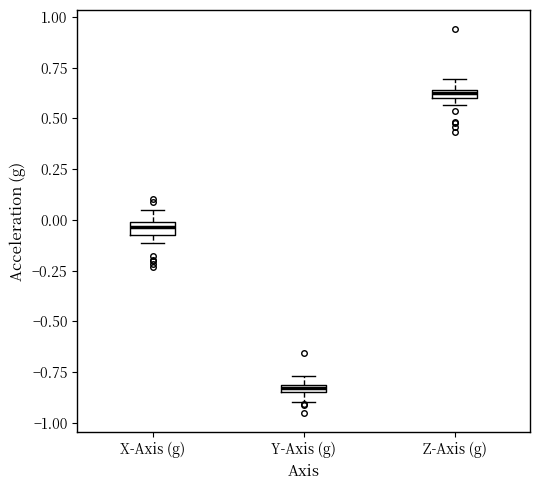

Where is the lower edge of the box for Y-Axis (g) on the y-axis? The values are not printed on the chart, so give them approximately, as read against the axis.

-0.85